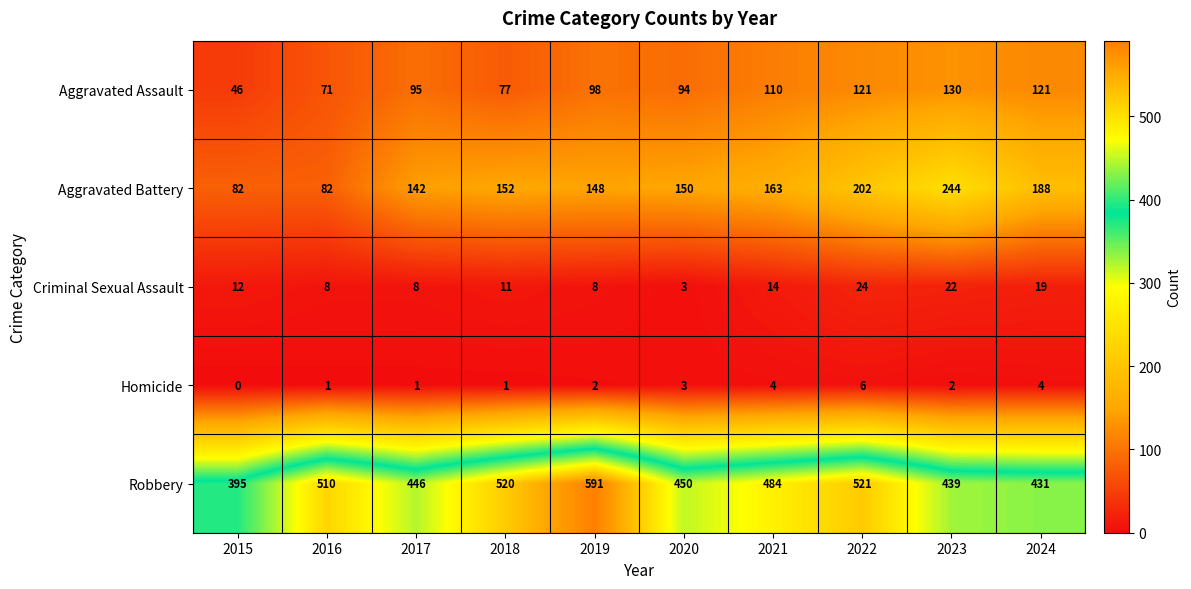

True or false: Homicide has a value of 10 at 2022.

False